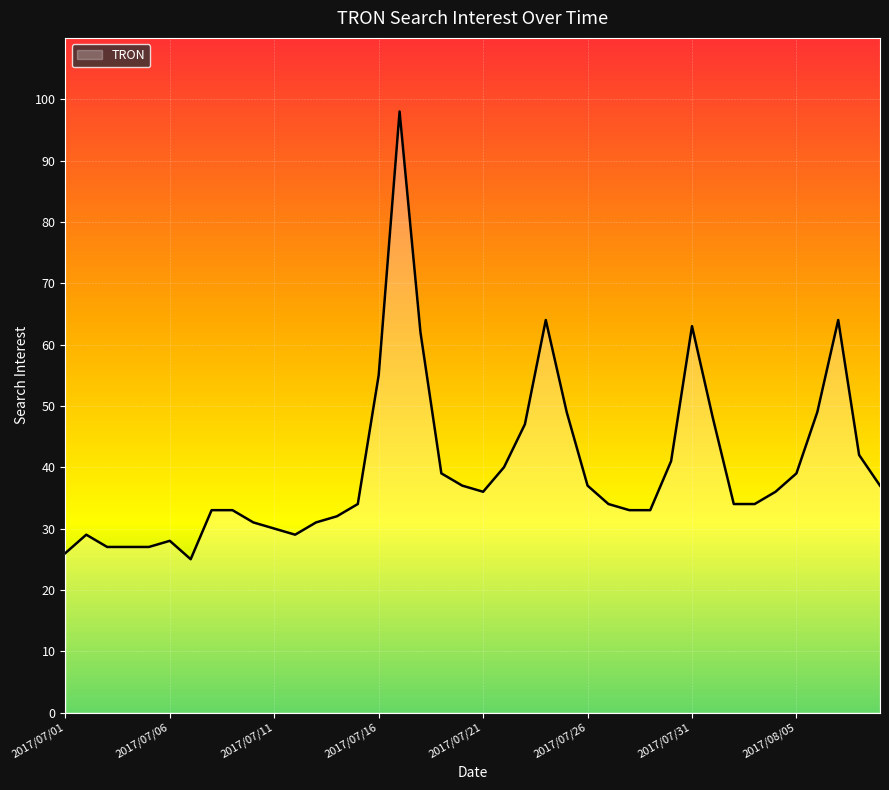

What is the difference between the maximum and minimum values?

73